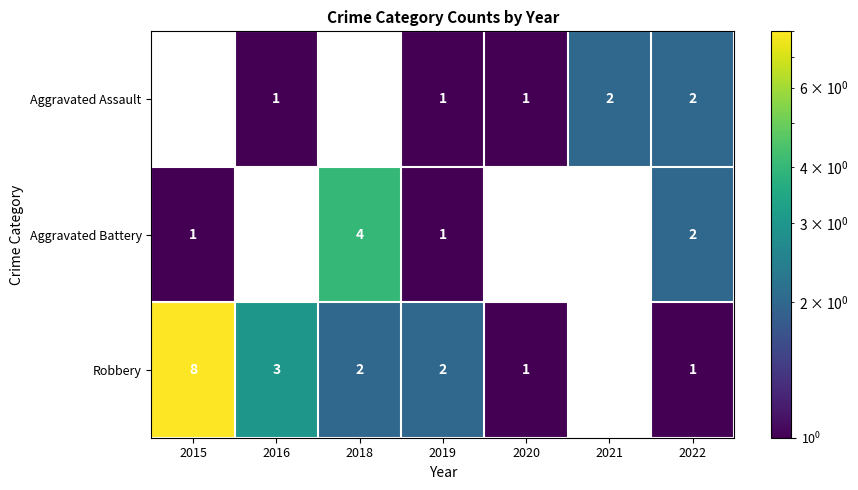

What is the sum of the Robbery values at 2015 and 2019?

10